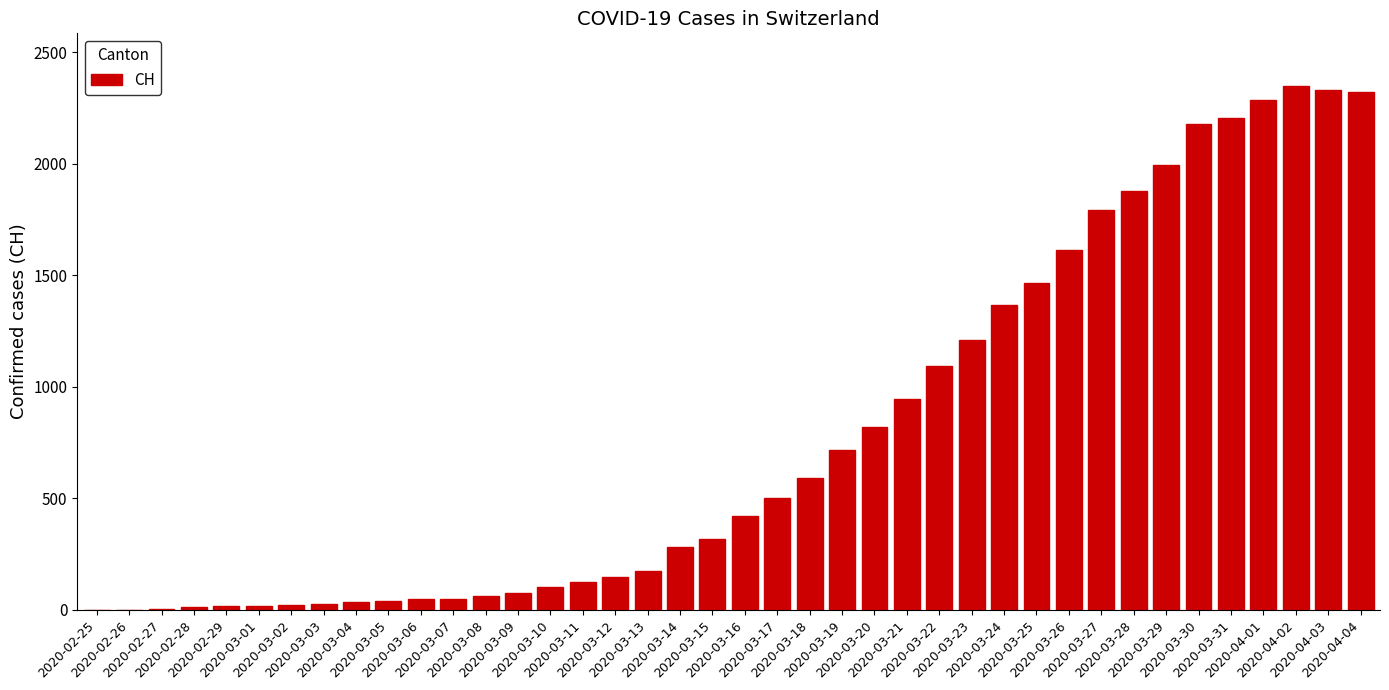

Count the number of data series in this chart.

1